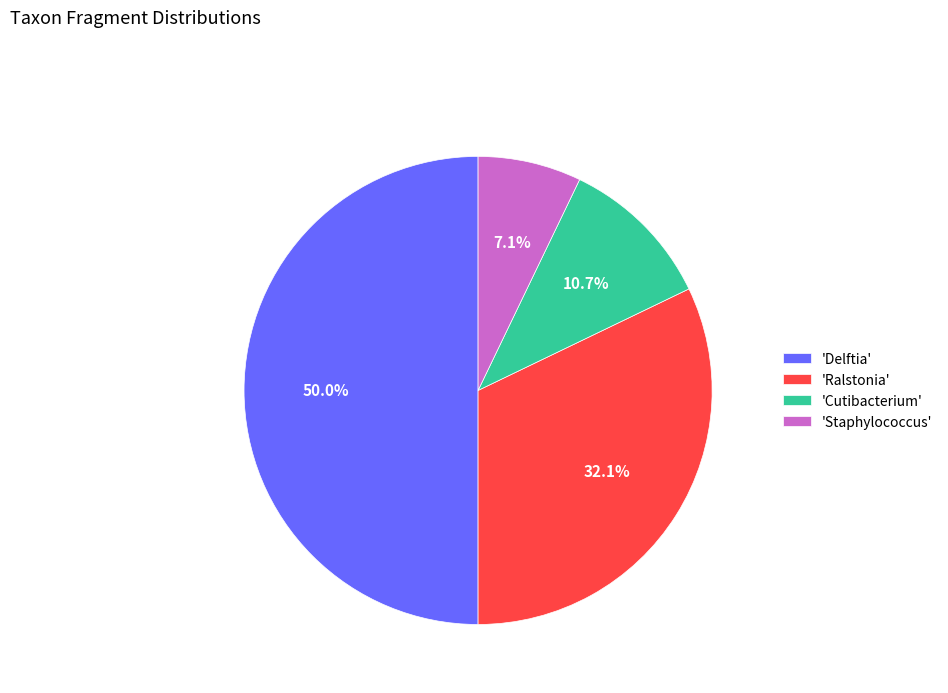

Is the sum of 'Cutibacterium' and 'Delftia' greater than half?

Yes